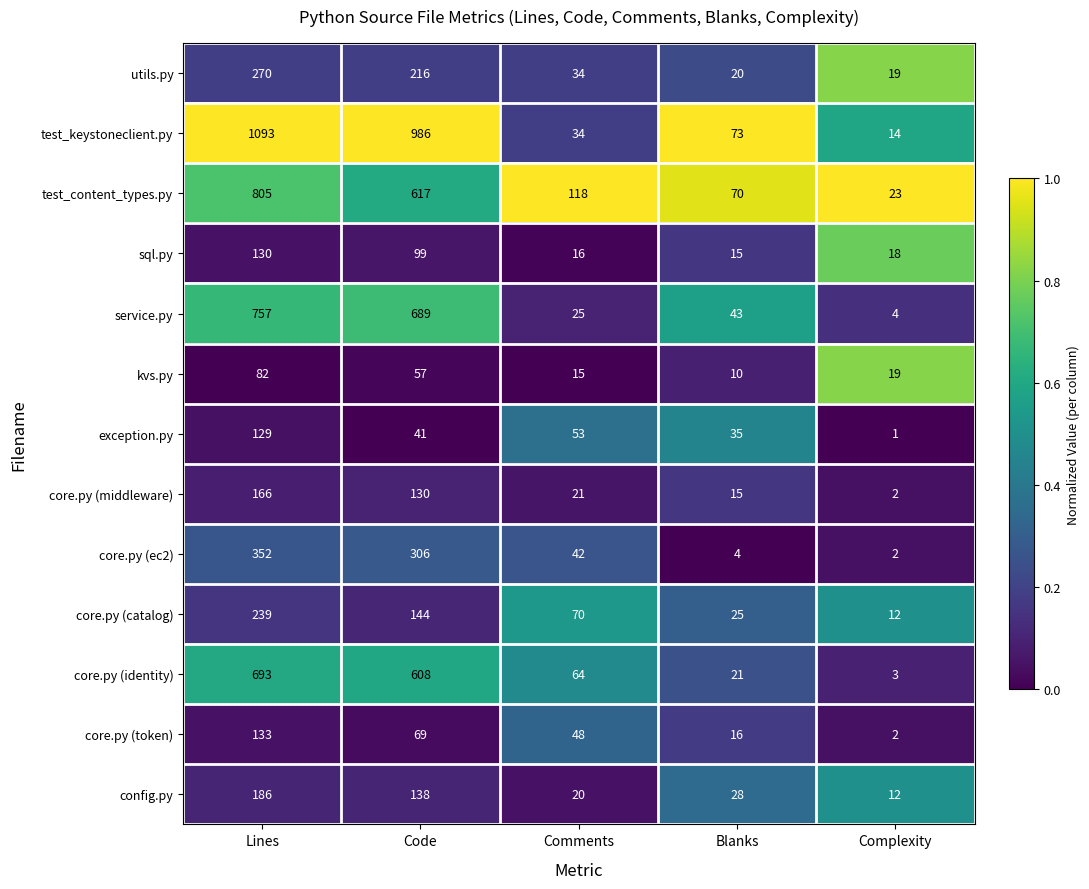

At which category does the chart reach its minimum across all series?

Complexity